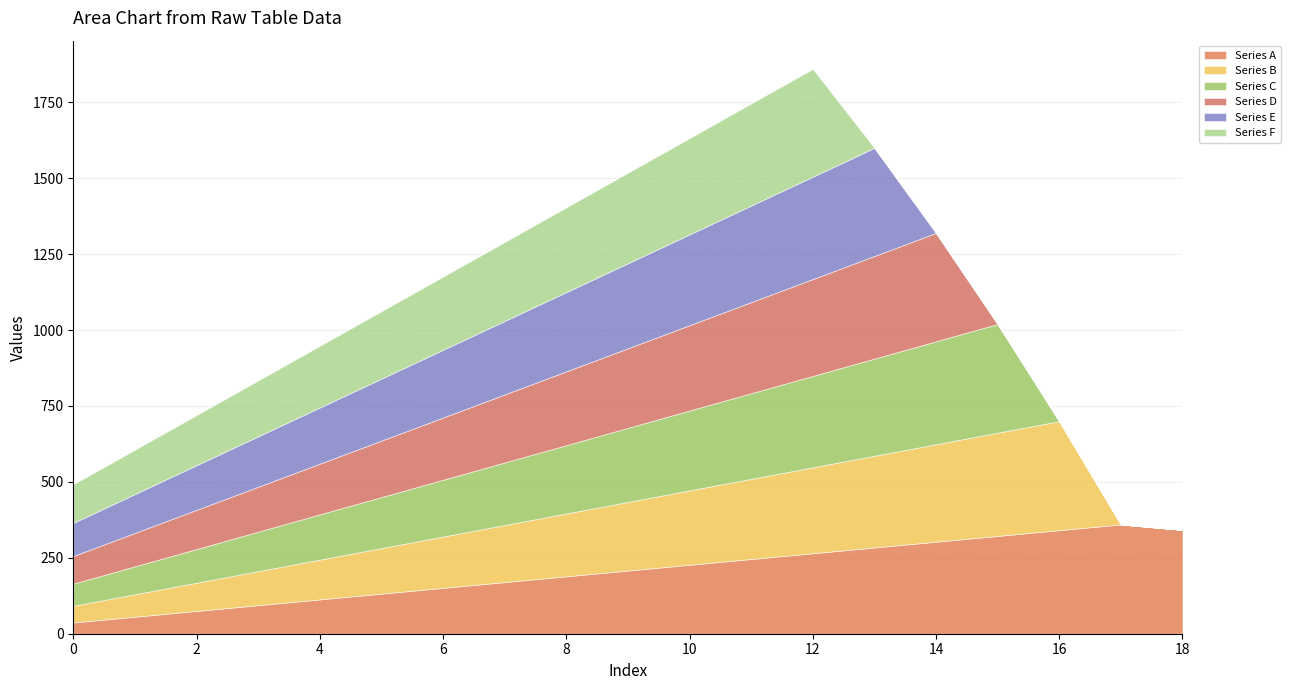

List the series in order of their peak value, lowest first.

Series F, Series E, Series D, Series C, Series B, Series A